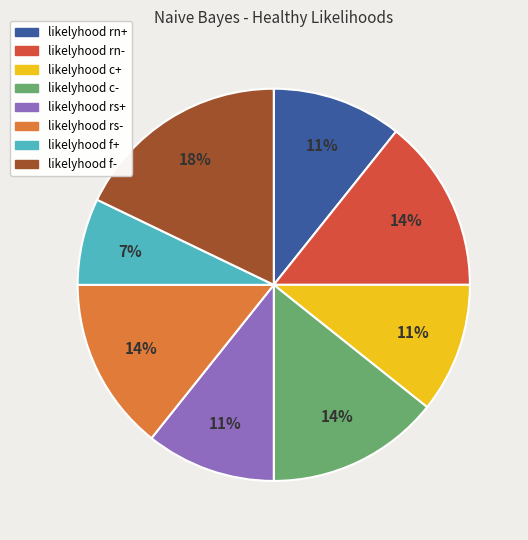

The likelyhood rn+ slice represents 4% of the pie. True or false?

False